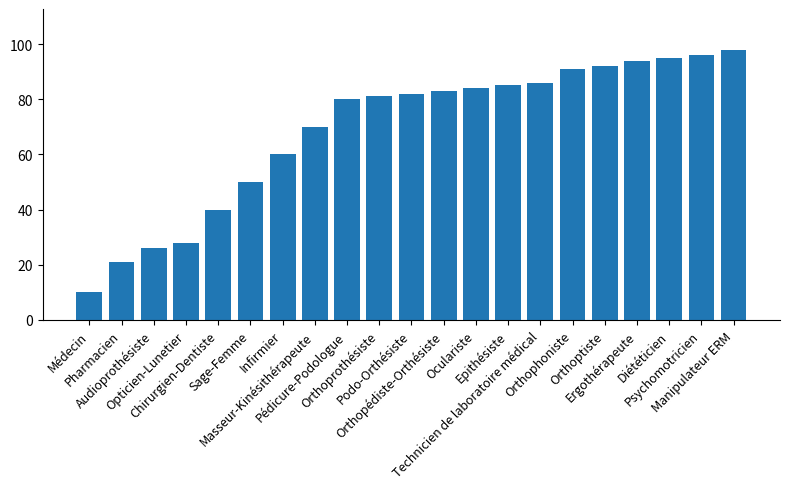

The value at Chirurgien-Dentiste is 40. True or false?

True